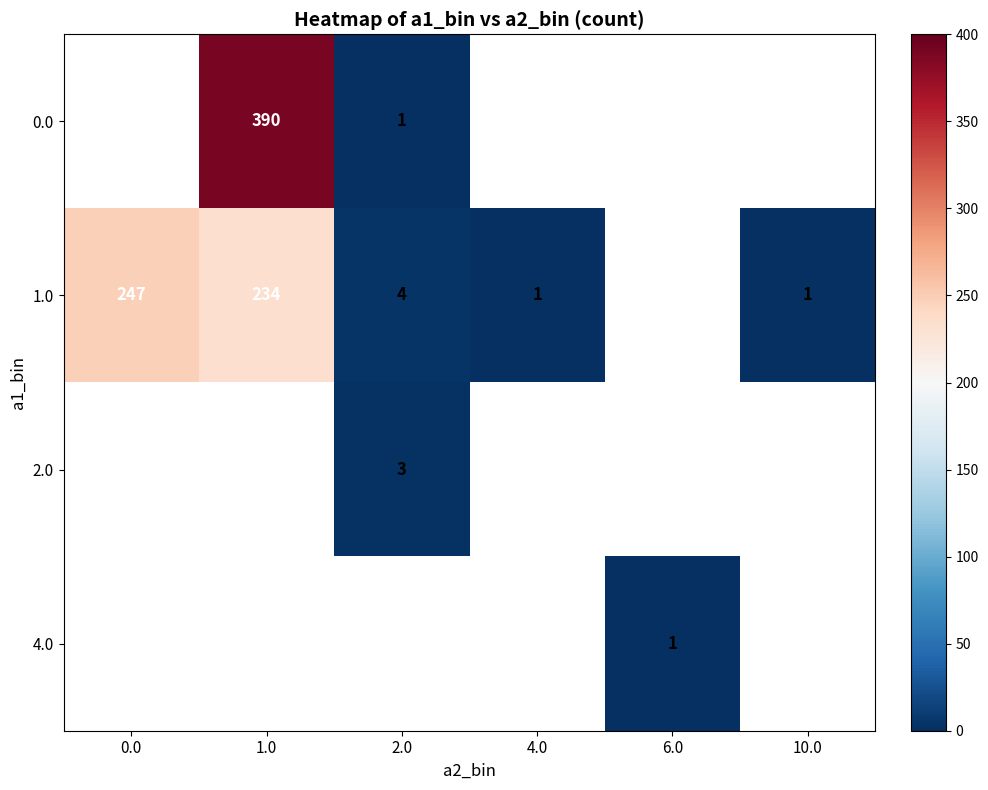

What is the greatest value displayed?

390.0